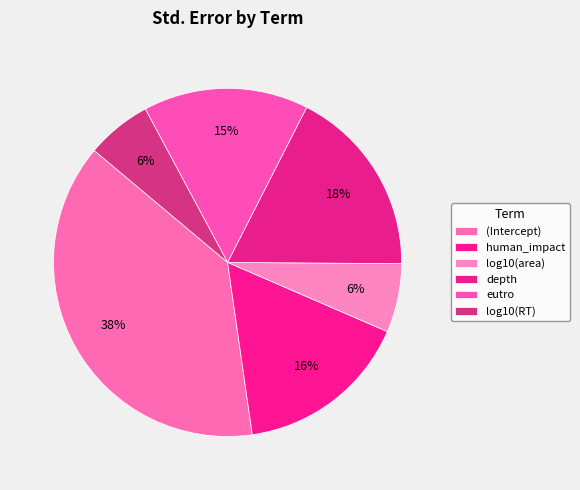

Does any single category account for the majority?

No